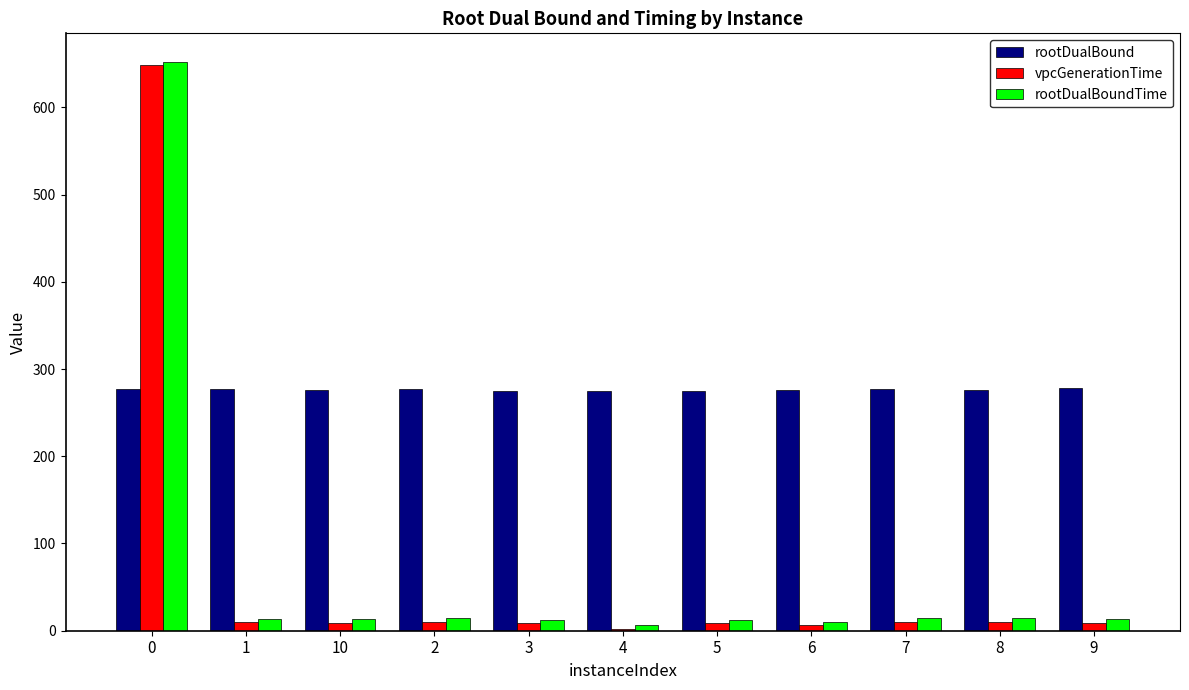

What is the label of the 9th bar from the right?

10